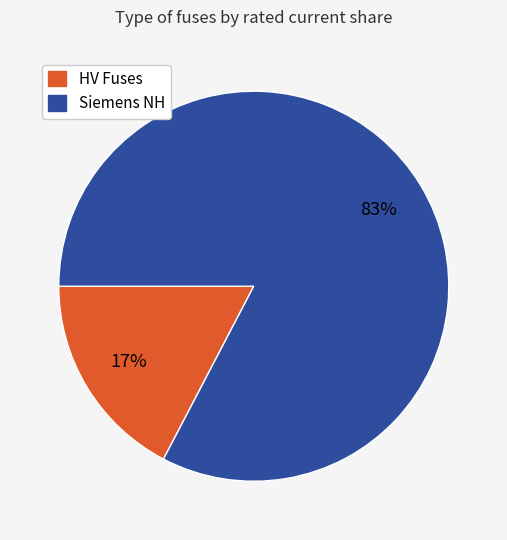

Is there any slice that represents more than half of the pie?

Yes